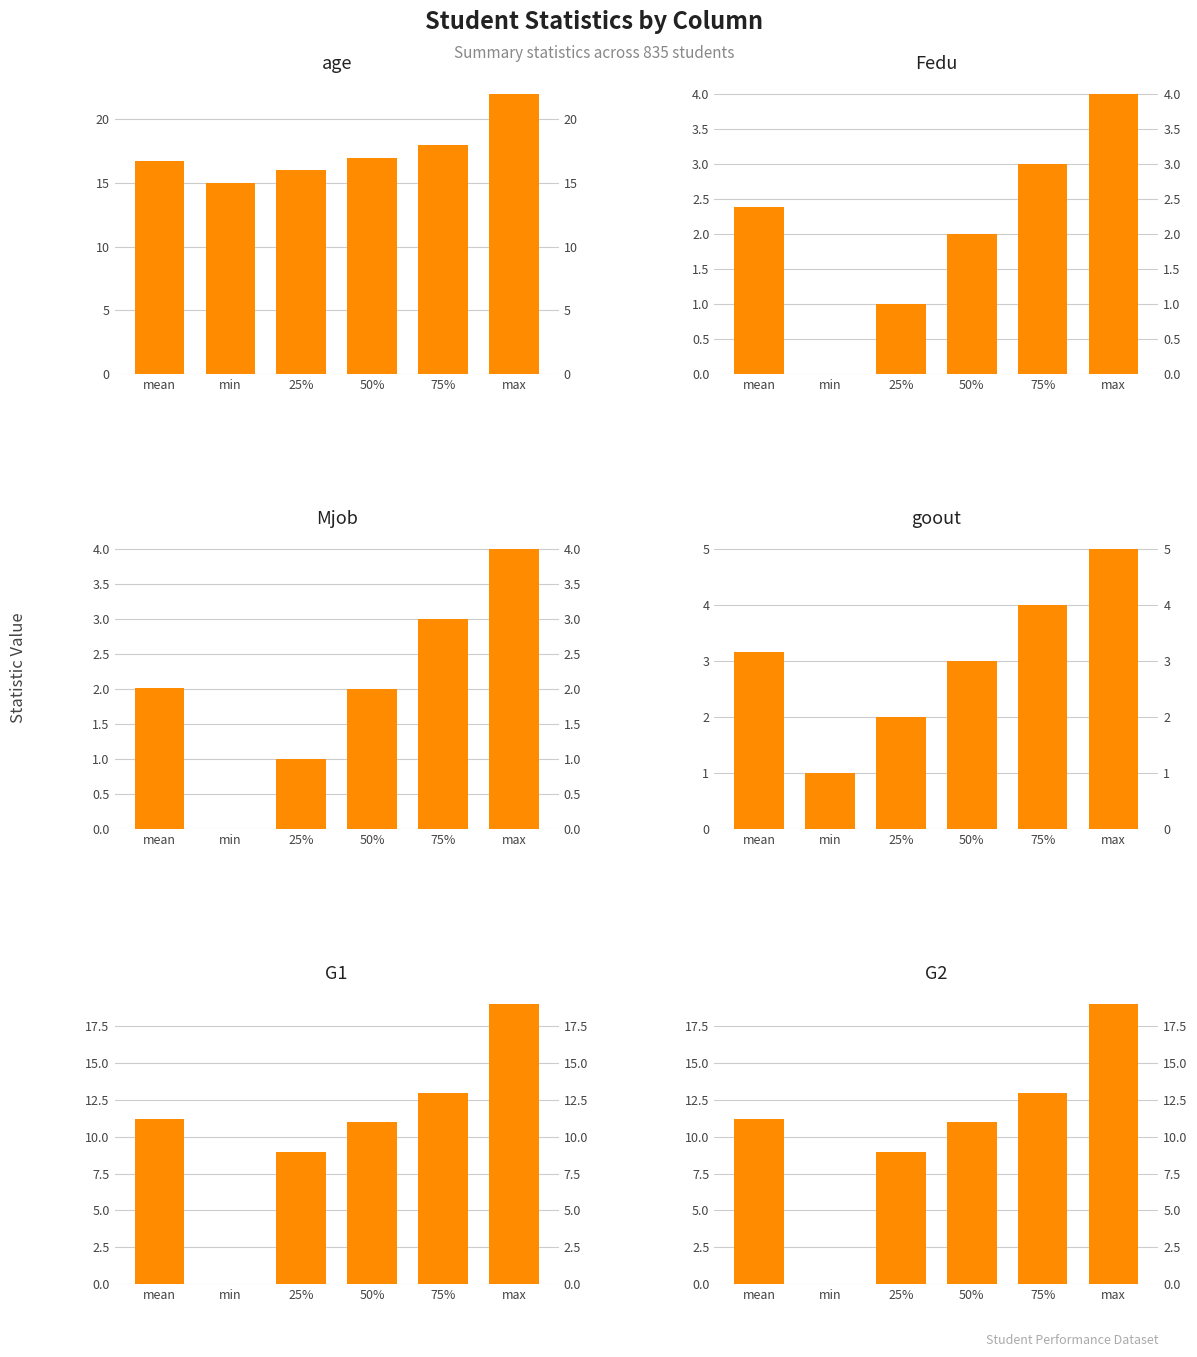

Is it true that G2 equals 0.0 at min?

True